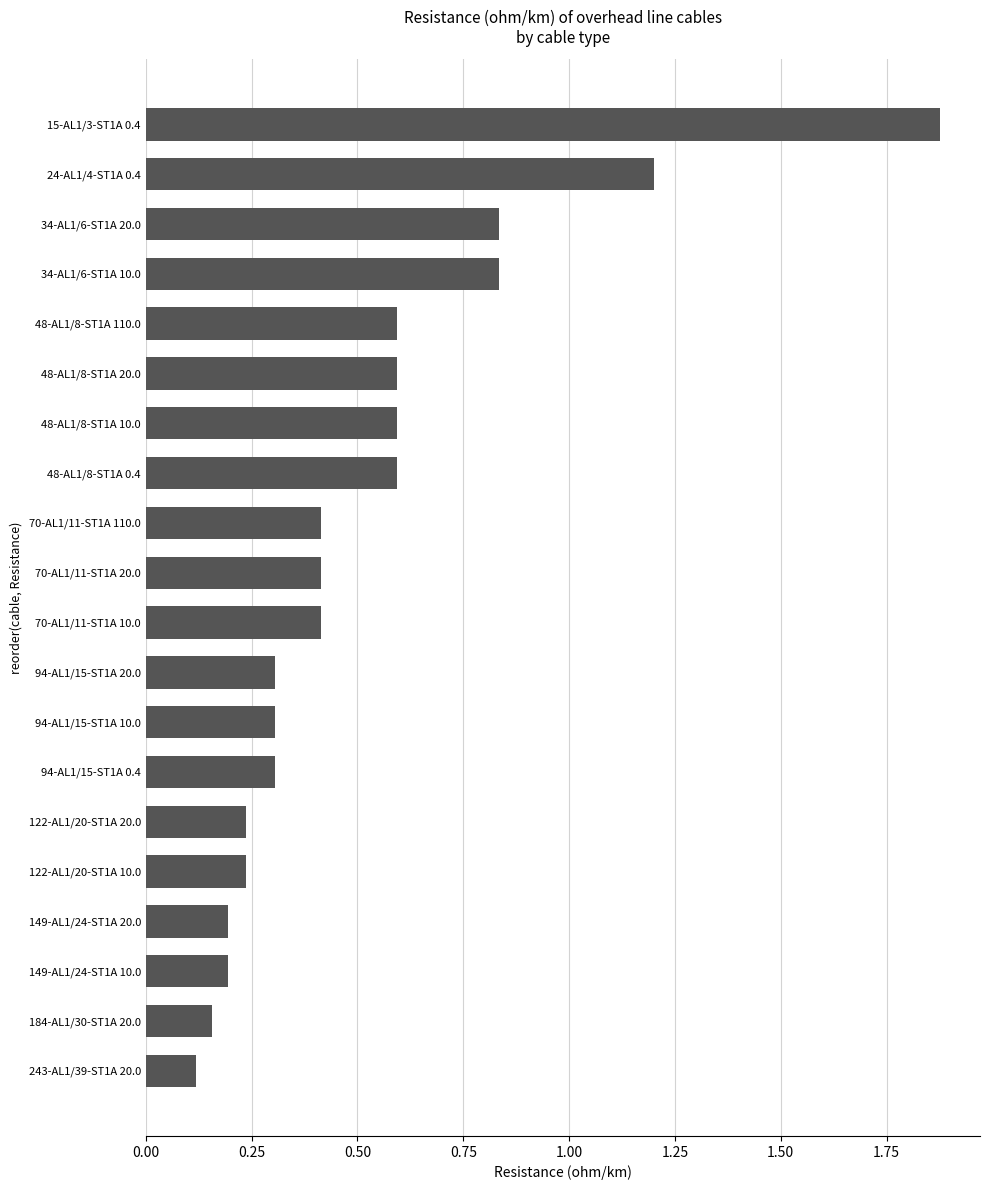

At which category does the chart reach its peak across all series?

15-AL1/3-ST1A 0.4